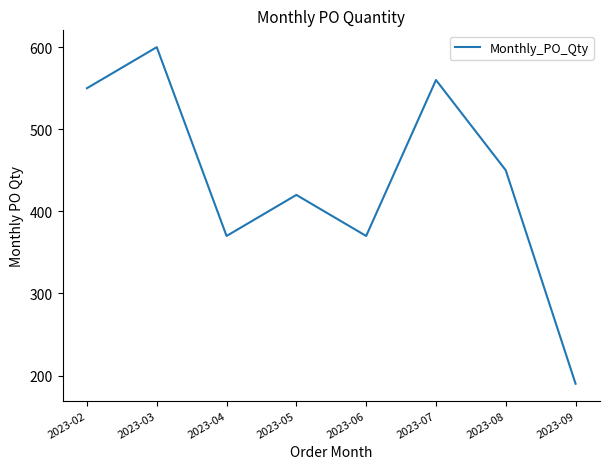

Reading right to left, transcribe all the data shown in this chart.

2023-09=190	2023-08=450	2023-07=560	2023-06=370	2023-05=420	2023-04=370	2023-03=600	2023-02=550